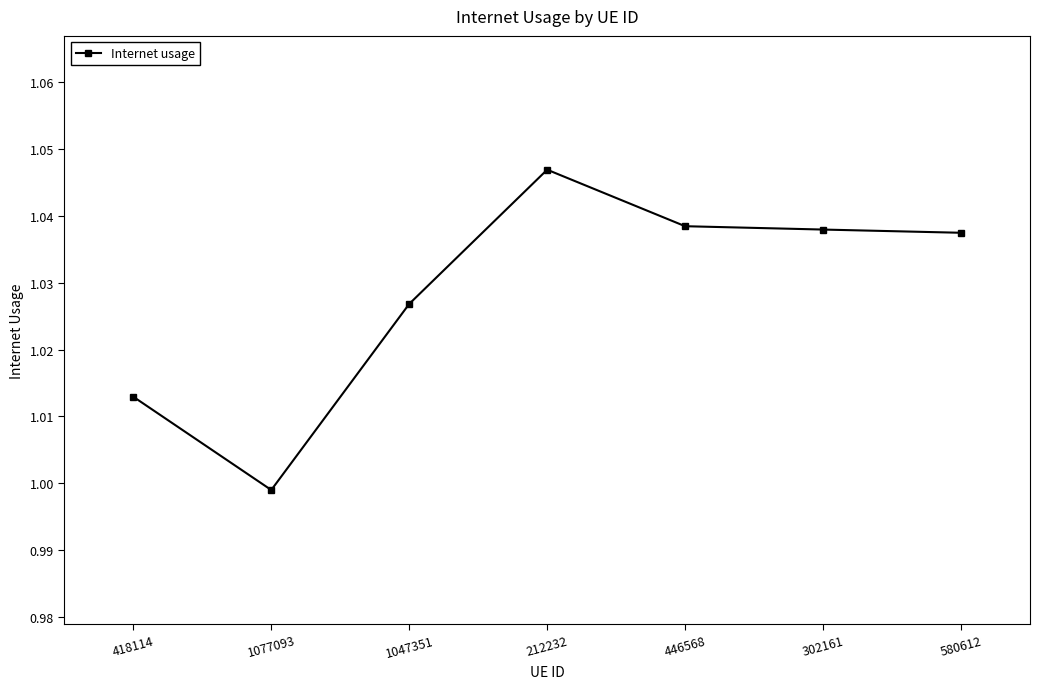

What is the sum of all values?

7.2